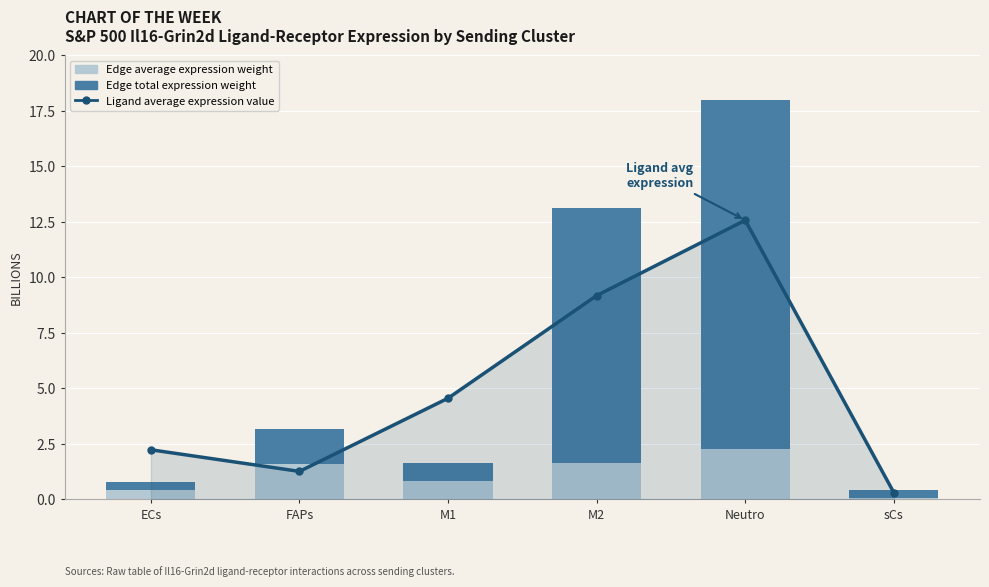

Is it true that Edge average expression weight equals 0.8 at M1?

True